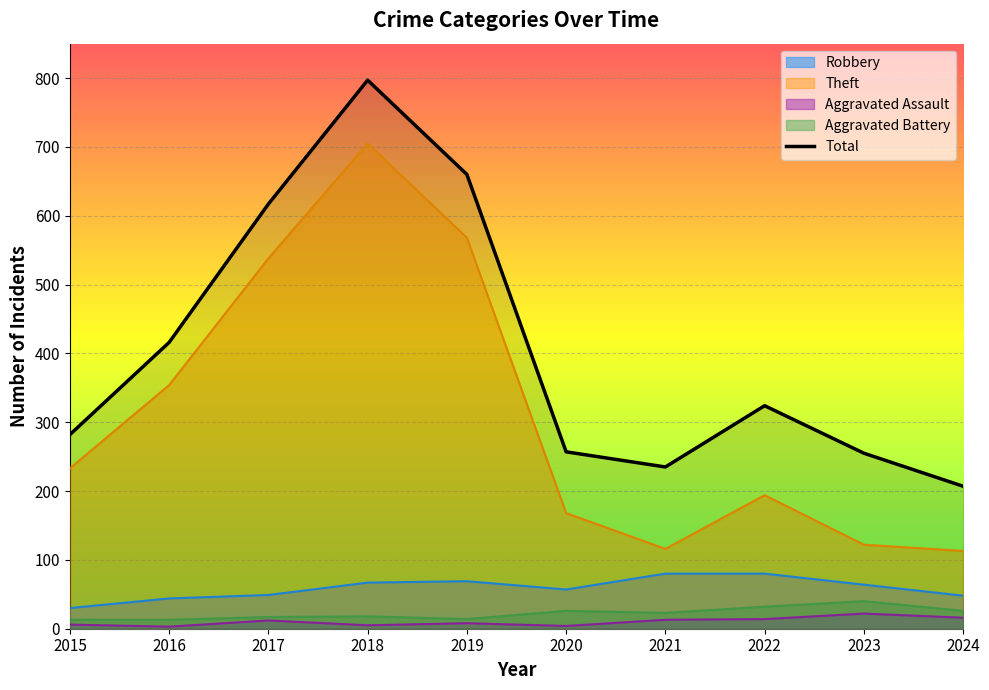

True or false: Robbery and Aggravated Assault intersect in this chart.

False